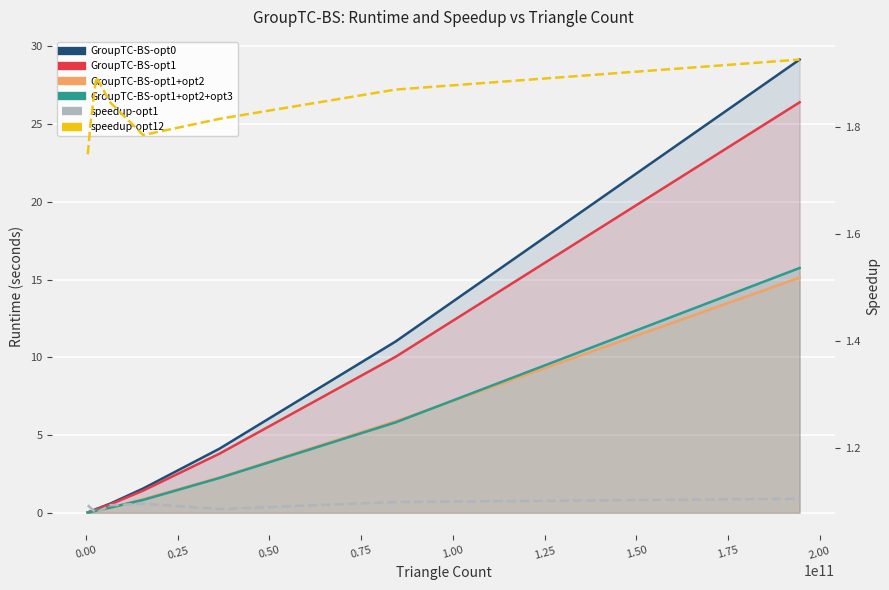

True or false: GroupTC-BS-opt1 has more than 1 interior local peaks.

False